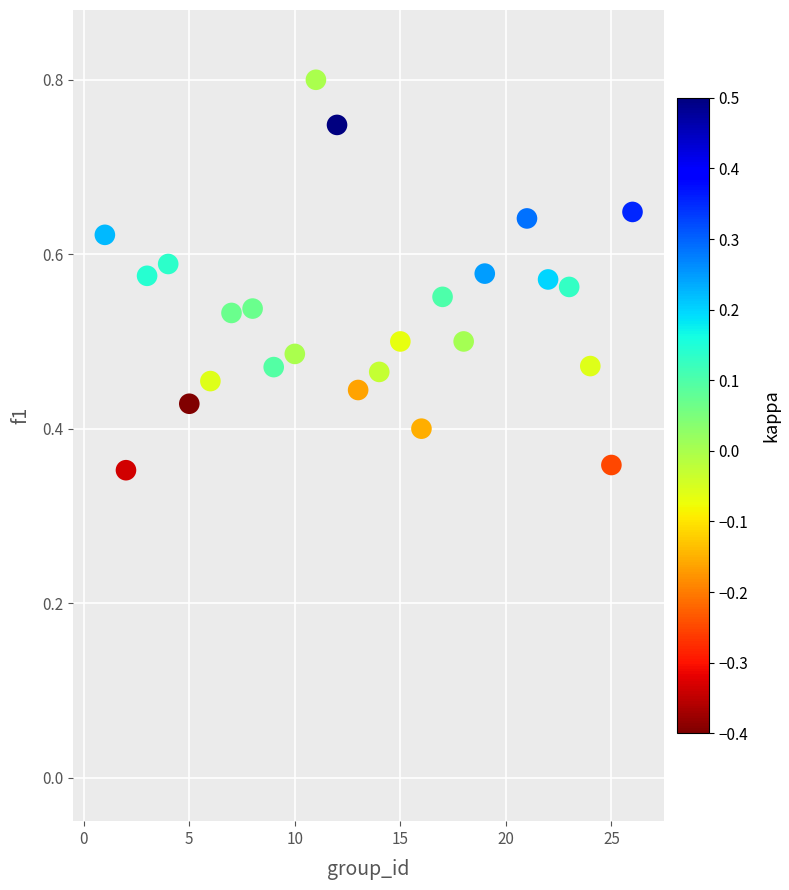

What is the range of X values (max minus min)?

25.0